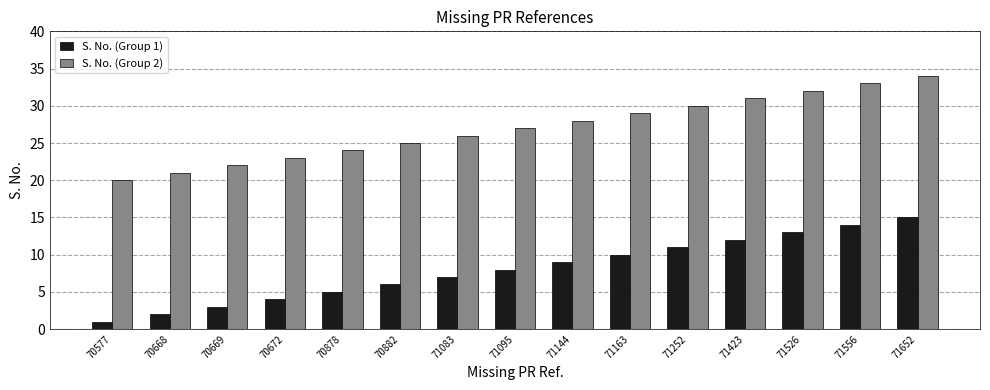

How many bars are there in total?

30